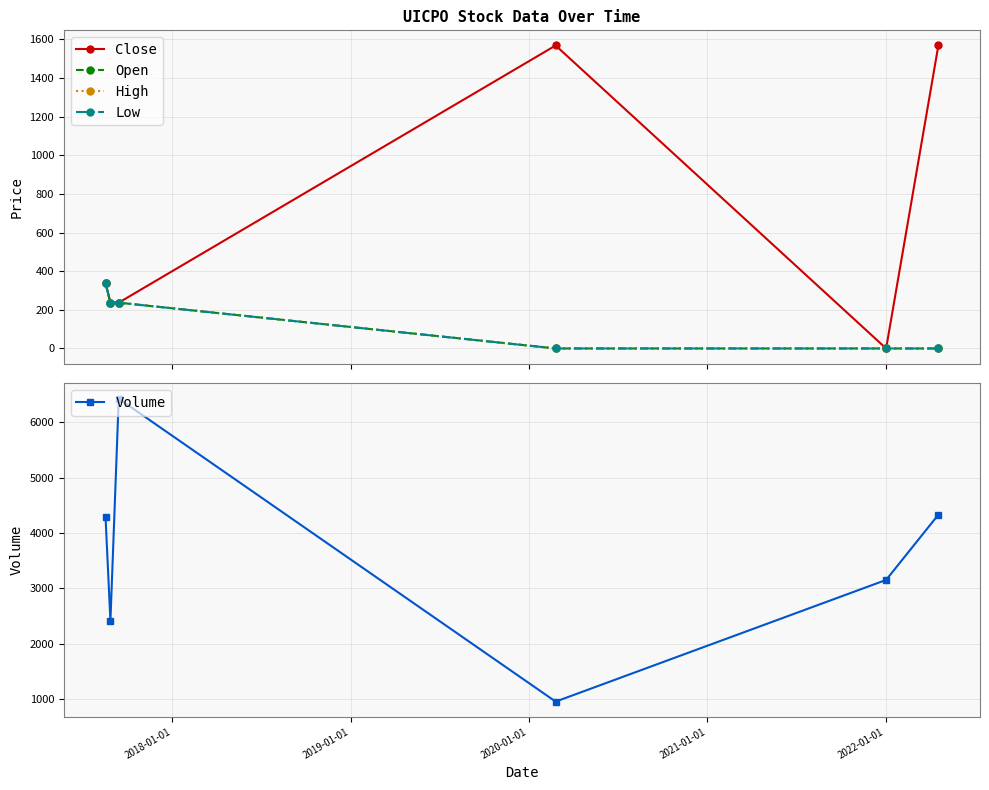

What is the lowest value of the Volume series?

955